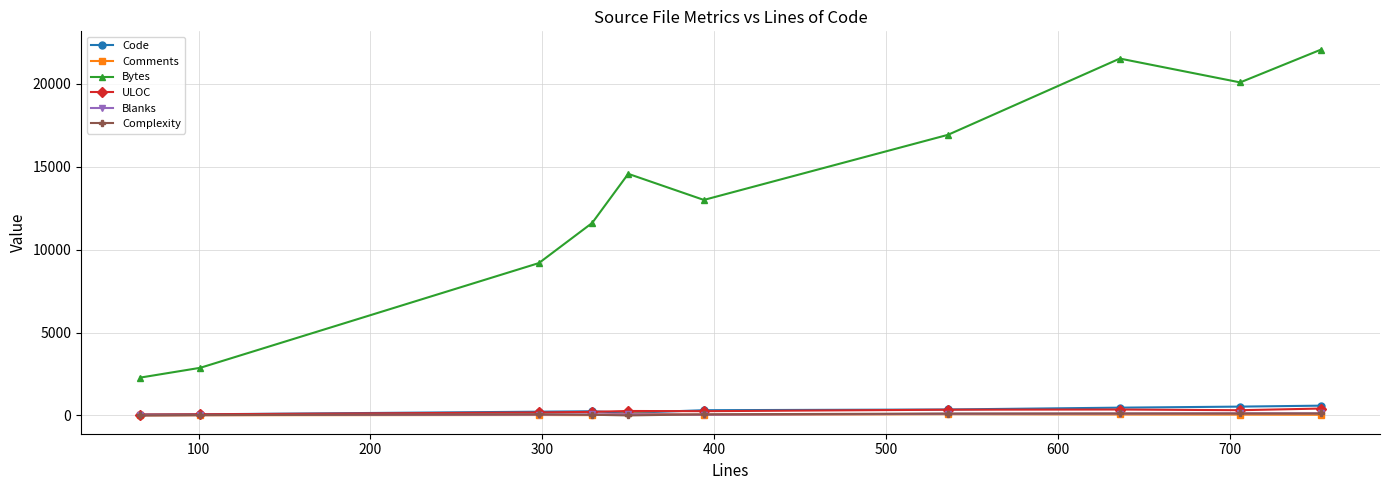

Which series has the widest spread of values?

Bytes